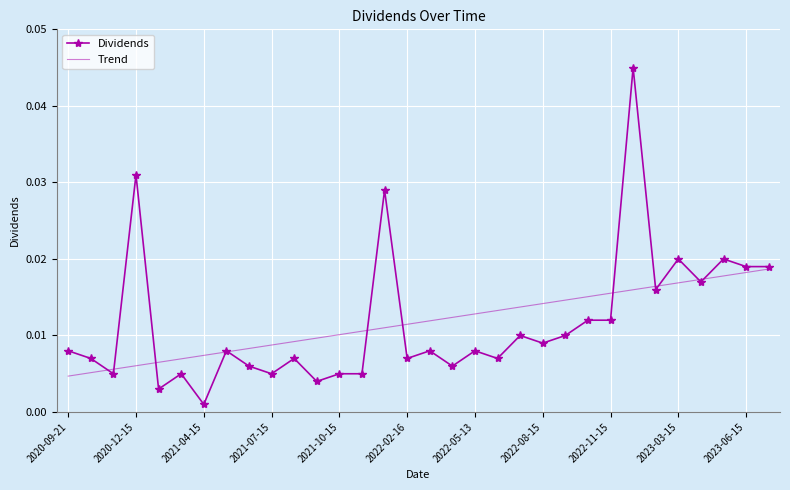

List the series in order of their peak value, highest first.

Dividends, Trend